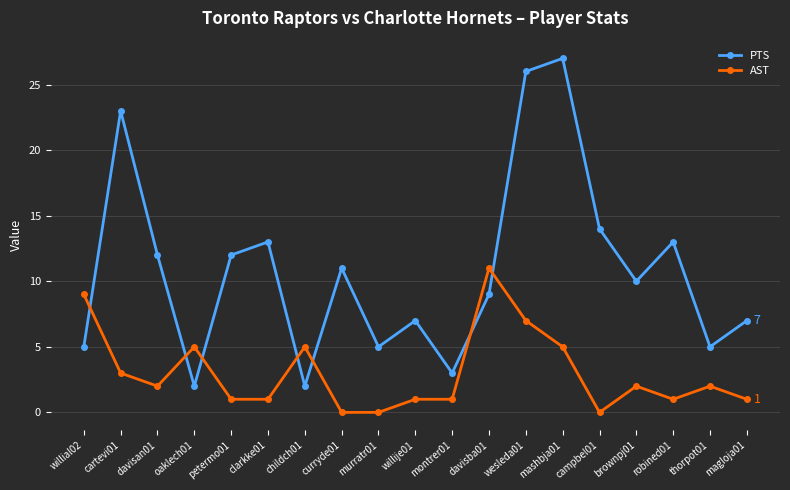

Reading left to right, extract all data points from this chart.

PTS: 5	23	12	2	12	13	2	11	5	7	3	9	26	27	14	10	13	5	7
AST: 9	3	2	5	1	1	5	0	0	1	1	11	7	5	0	2	1	2	1